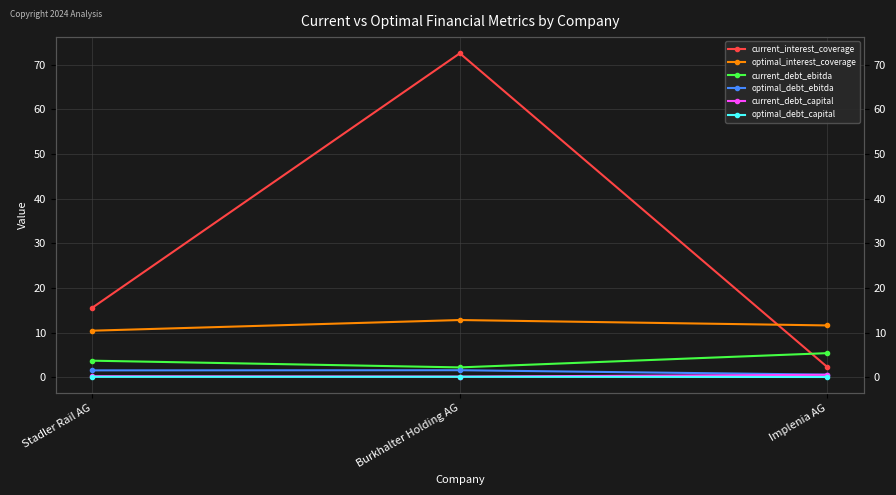

Reading left to right, what are all the values shown in this chart?

current_interest_coverage: 15.6	72.6	2.3
optimal_interest_coverage: 10.4	12.8	11.6
current_debt_ebitda: 3.7	2.2	5.4
optimal_debt_ebitda: 1.5	1.6	0.6
current_debt_capital: 0.2	0.2	0.5
optimal_debt_capital: 0.1	0.1	0.1